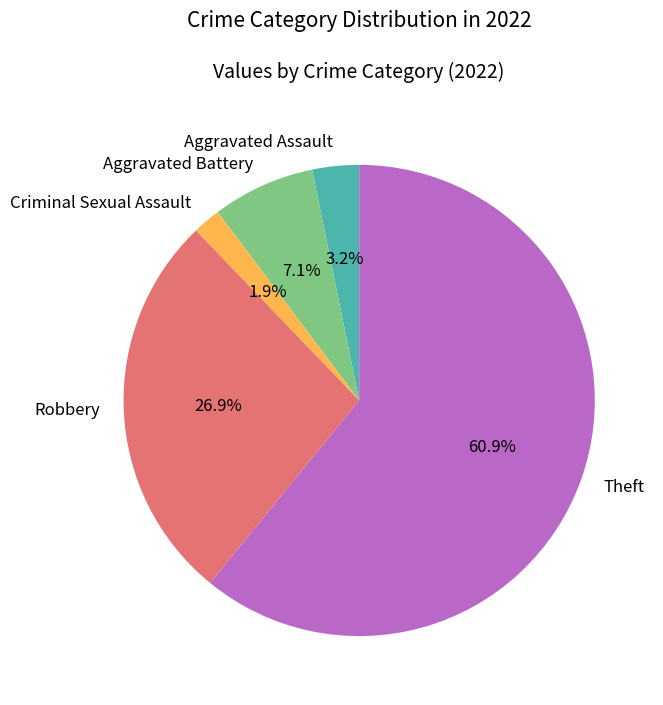

What is the largest slice in the pie chart?

Theft